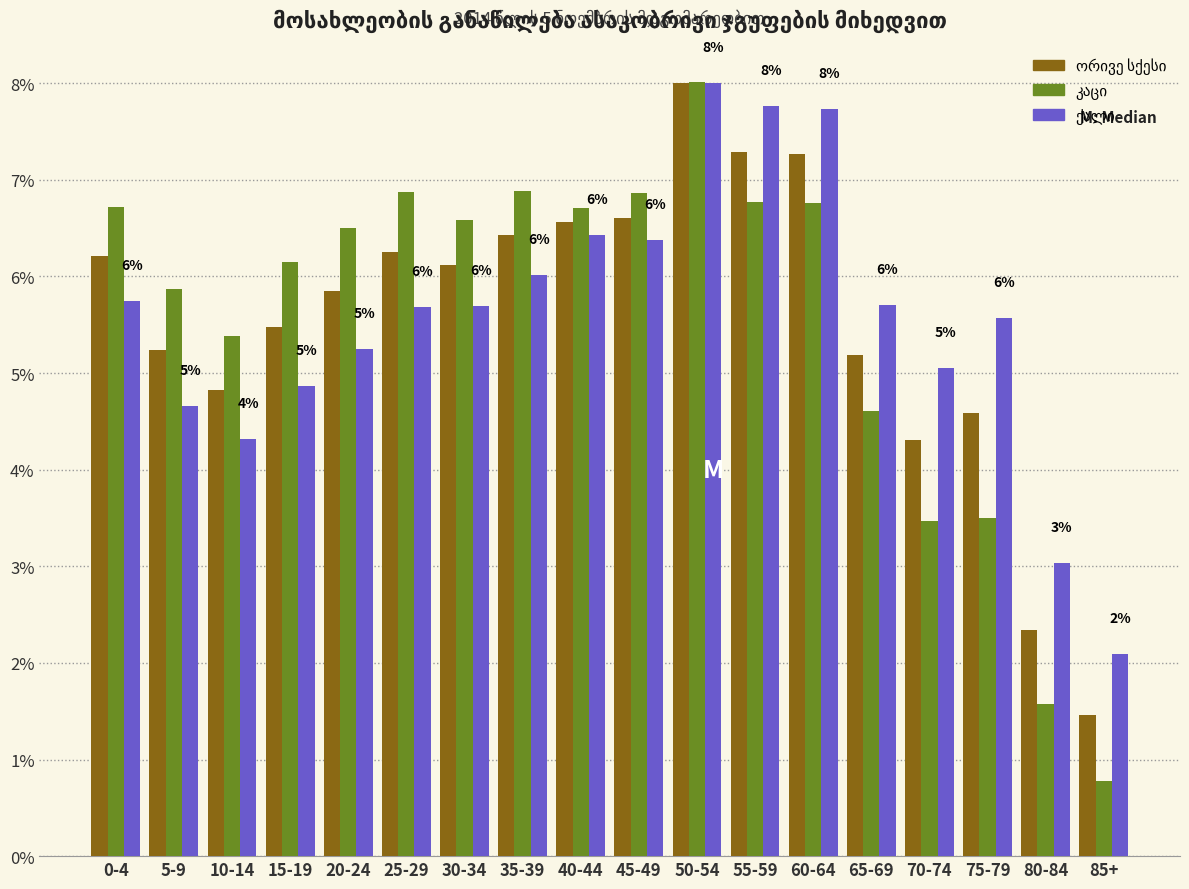

What is the greatest value displayed?

8.0